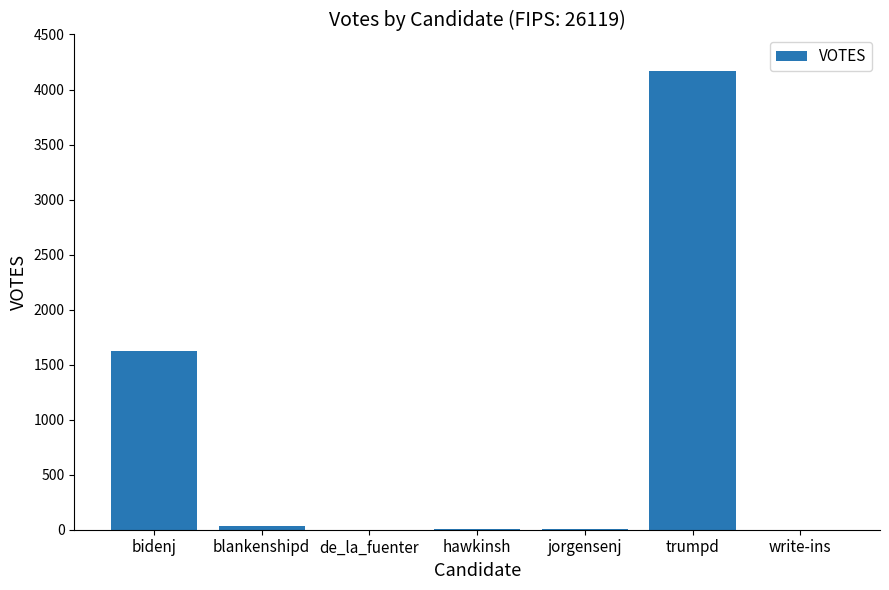

What is the sum of the values at write-ins and bidenj?

1628